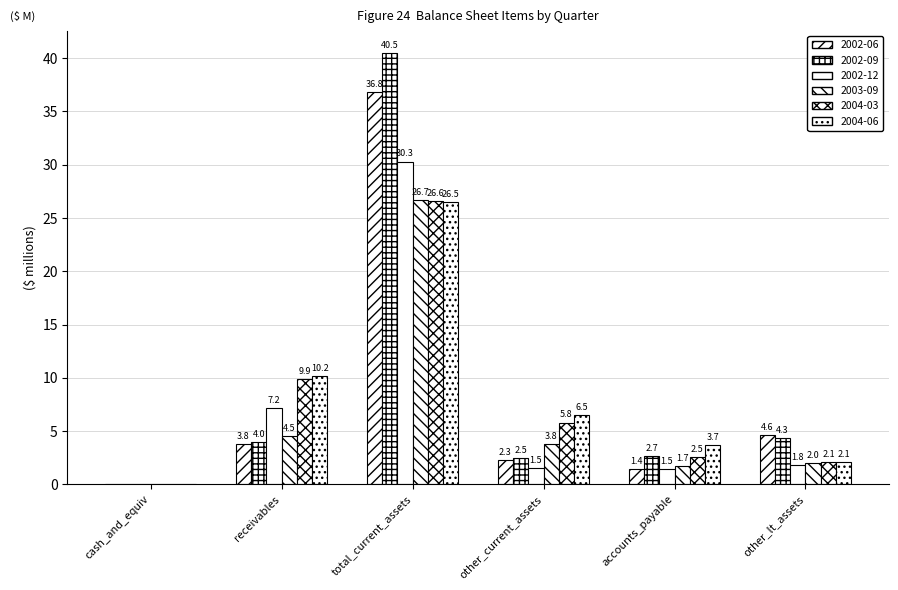

How many groups of bars are there?

6